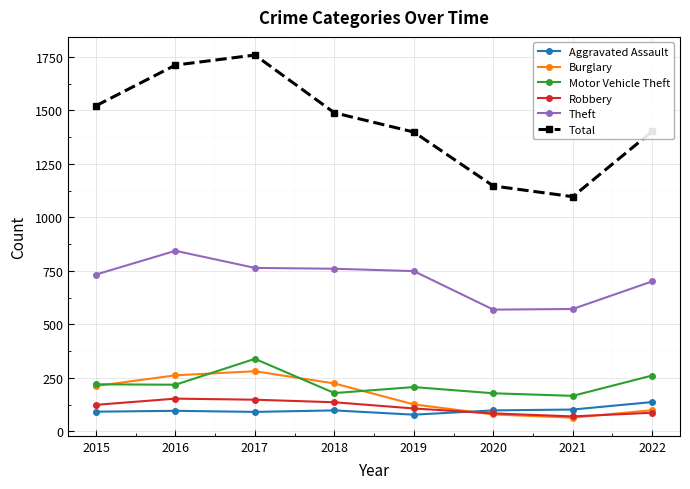

What is the smallest value displayed?

64